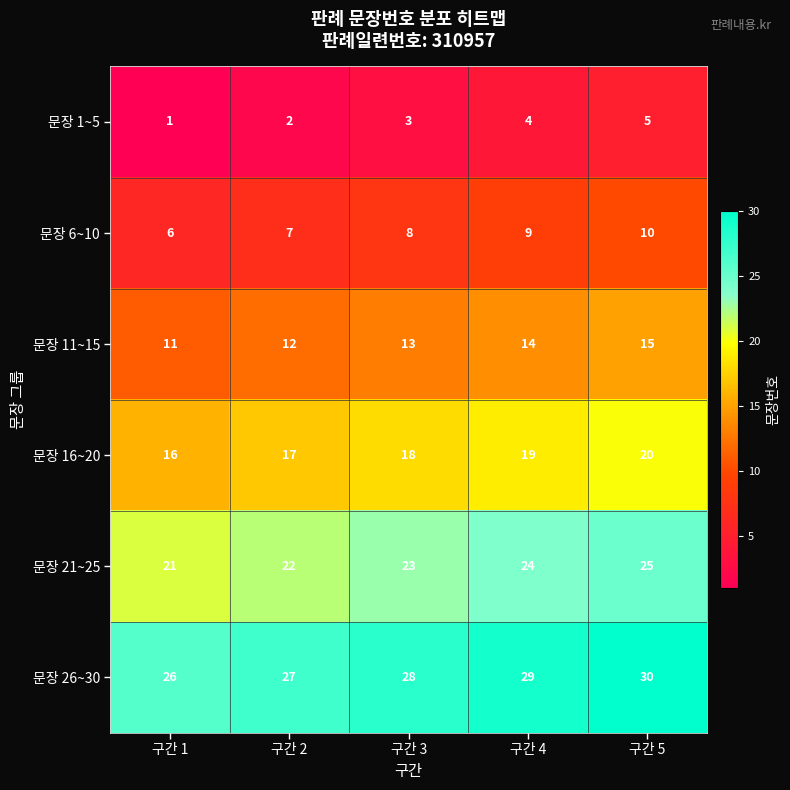

What is the difference between the maximum and minimum values in the 문장 16~20 series?

4